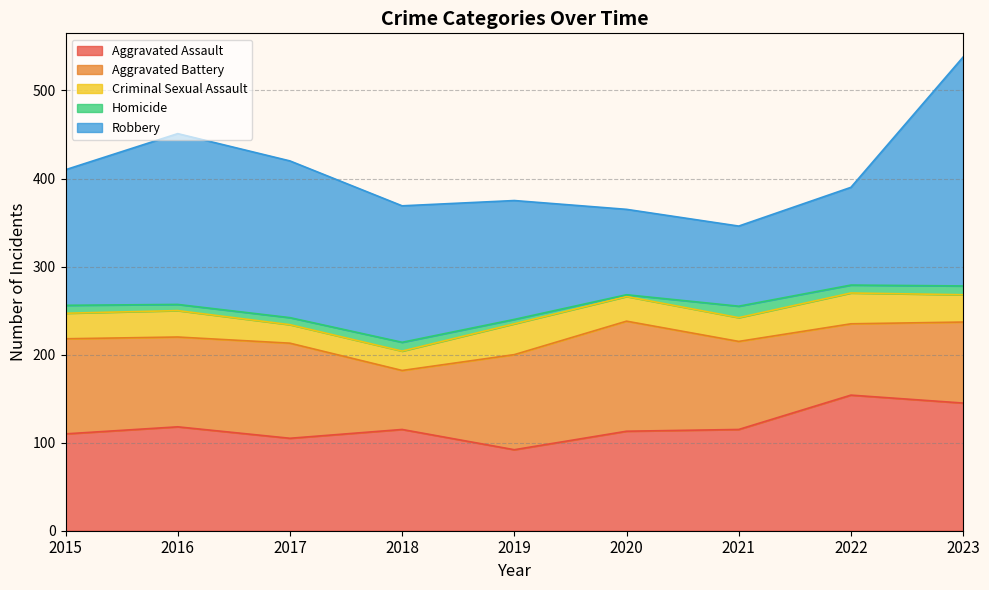

List the labels in order of Aggravated Battery value, smallest first.

2018, 2022, 2023, 2021, 2016, 2015, 2017, 2019, 2020